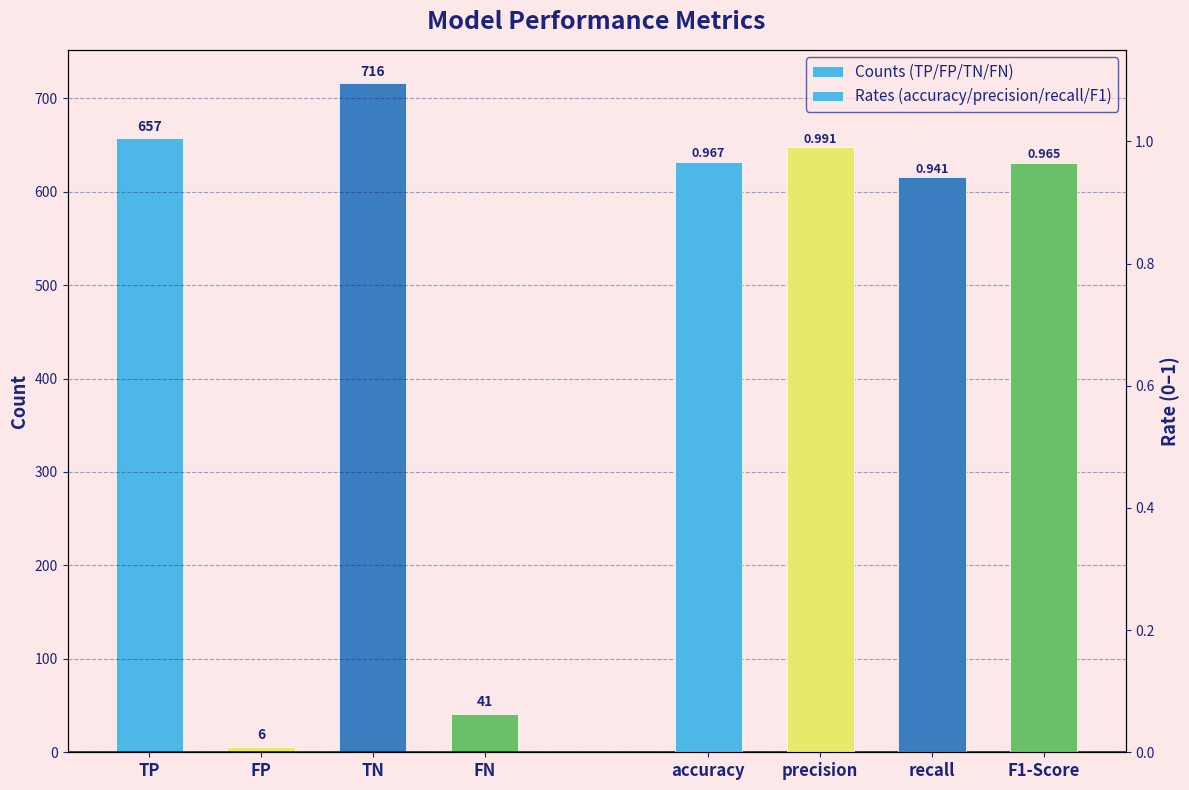

Rank the categories by Counts (TP/FP/TN/FN) value from lowest to highest.

FP, FN, TP, TN